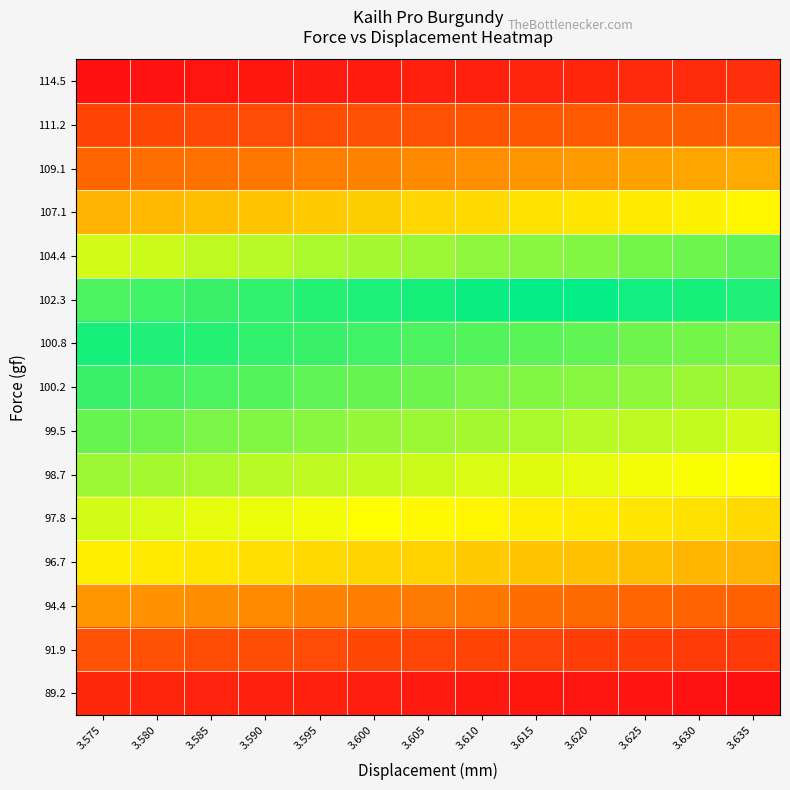

How many distinct data groups are displayed?

15